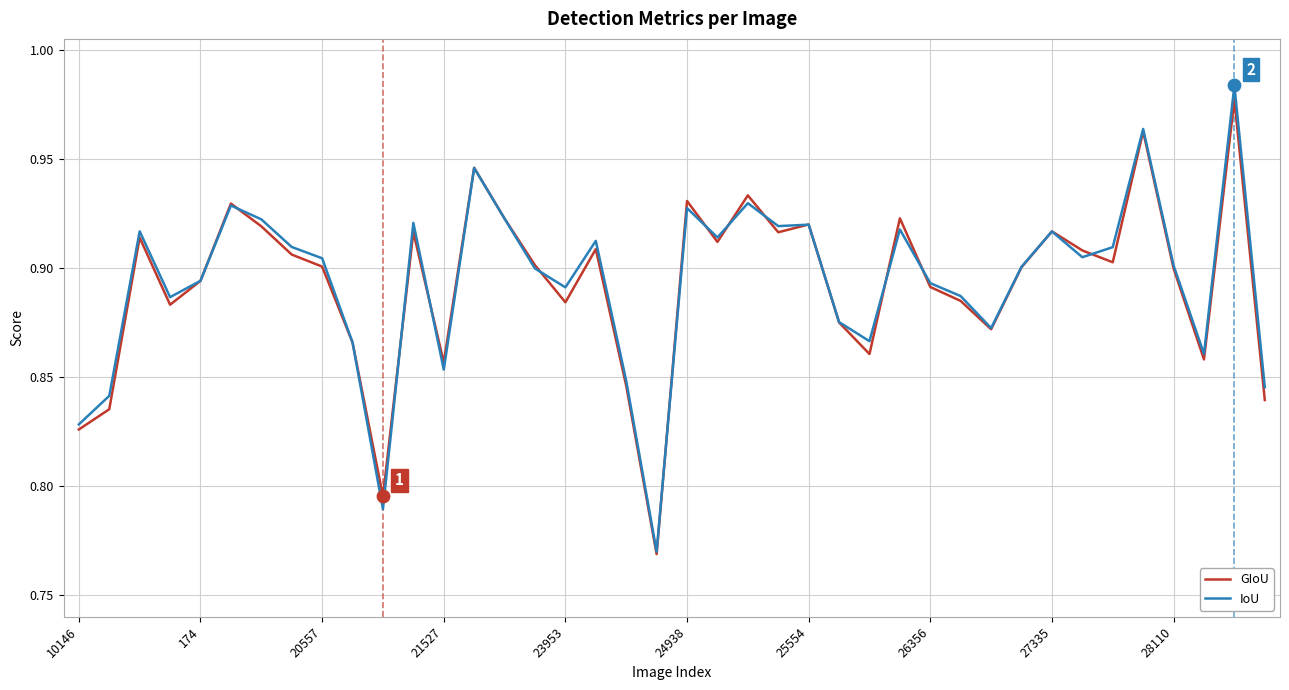

Which series has the widest spread of values?

IoU